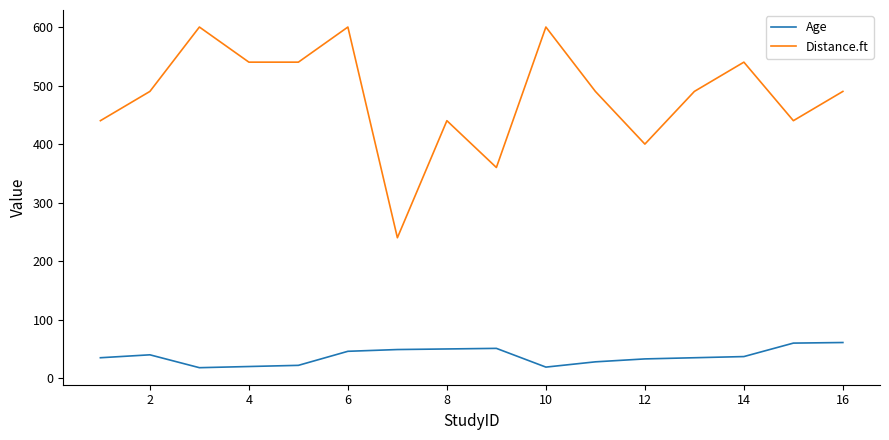

True or false: Age and Distance.ft cross at least once.

False